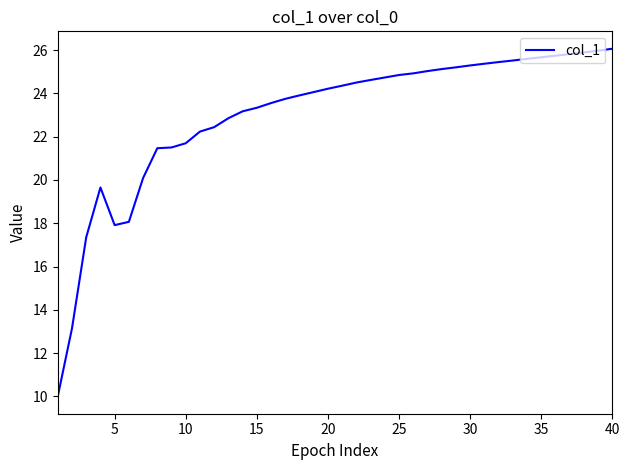

What is the greatest value displayed?

26.1